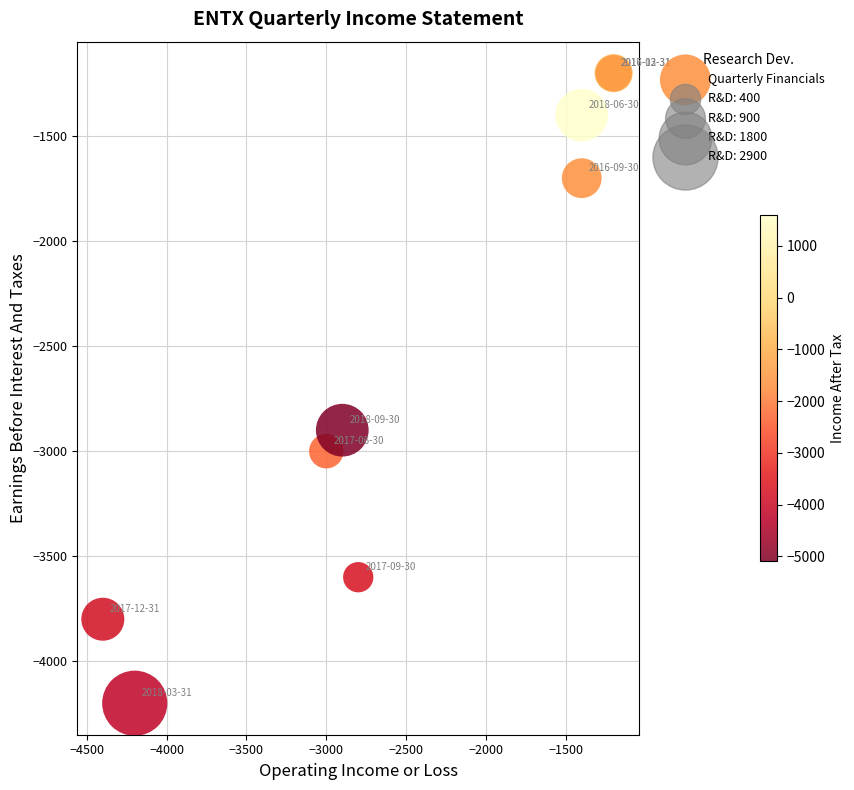

What Y value in the scatter plot is closest to -2700?

-2900